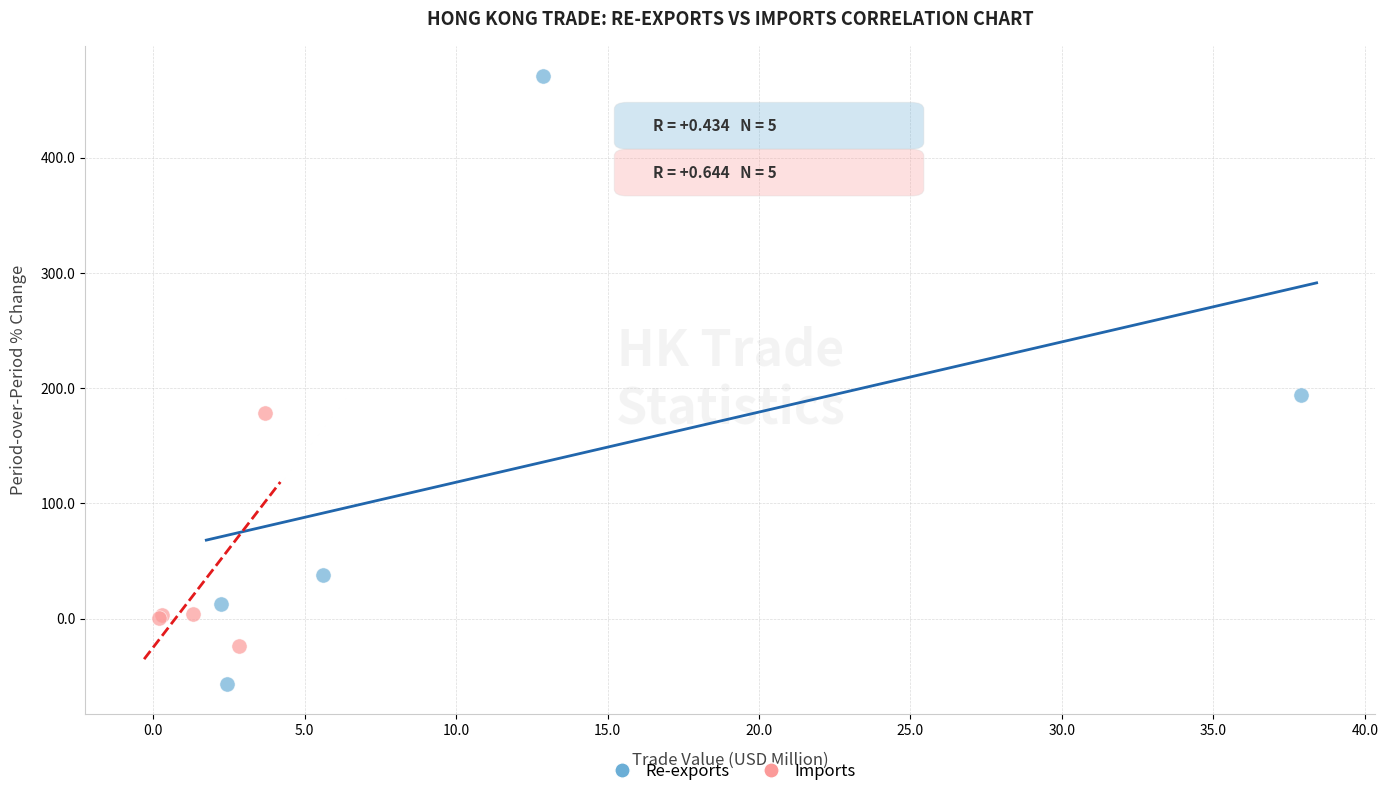

Which series reaches the minimum Y coordinate?

Re-exports